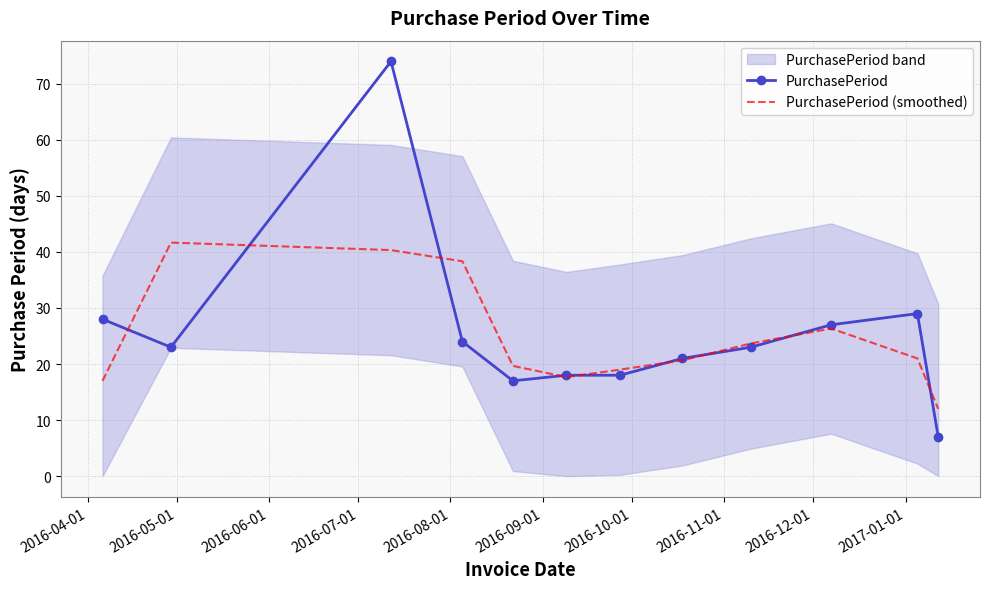

What is the minimum value for PurchasePeriod?

7.0